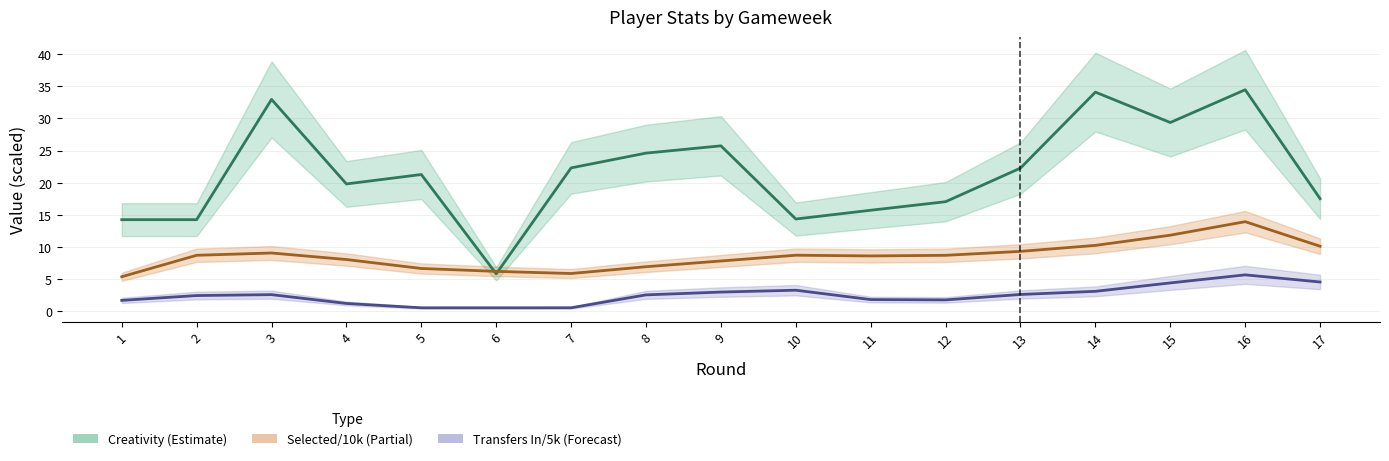

What are all the series names shown in the legend?

Creativity (Estimate), Selected/10k (Partial), Transfers In/5k (Forecast)